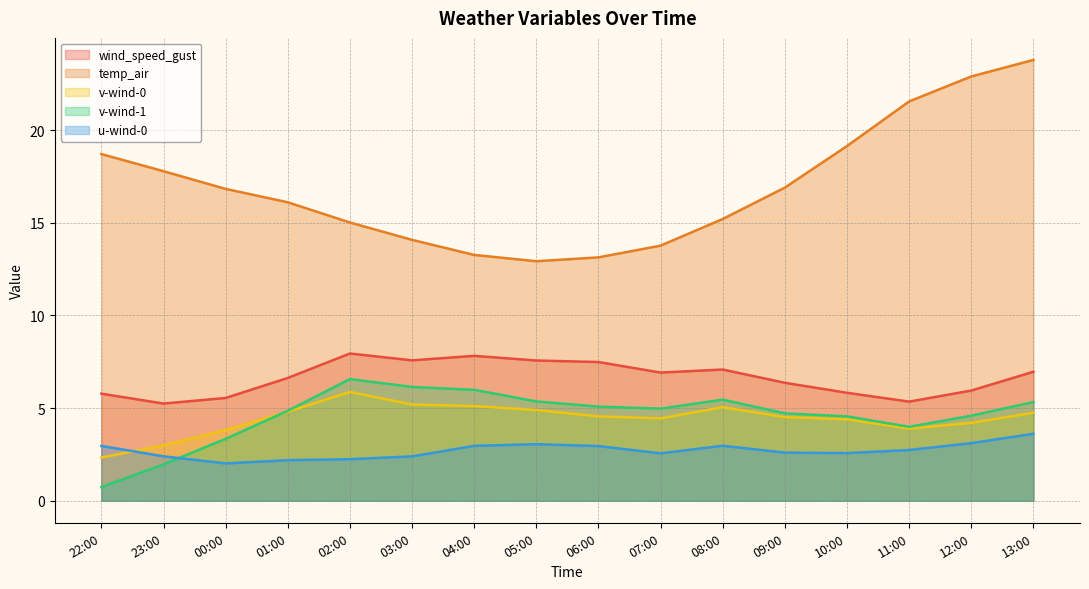

Which category has the highest value across all series?

13:00